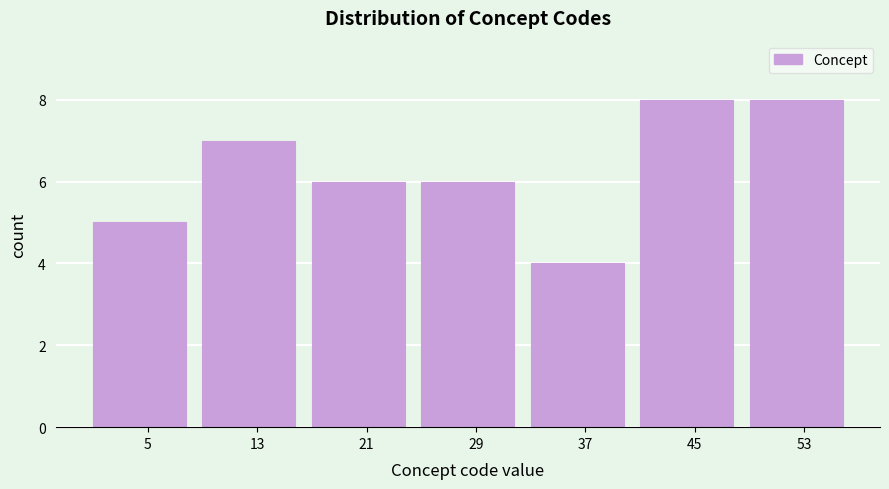

Reading left to right, transcribe this chart: for each bar, give the range it covers on the x-axis and its height. The values are not printed on the chart, so give them approximately, as read against the axis.

1 to 9: 5
9 to 17: 7
17 to 25: 6
25 to 33: 6
33 to 41: 4
41 to 49: 8
49 to 57: 8